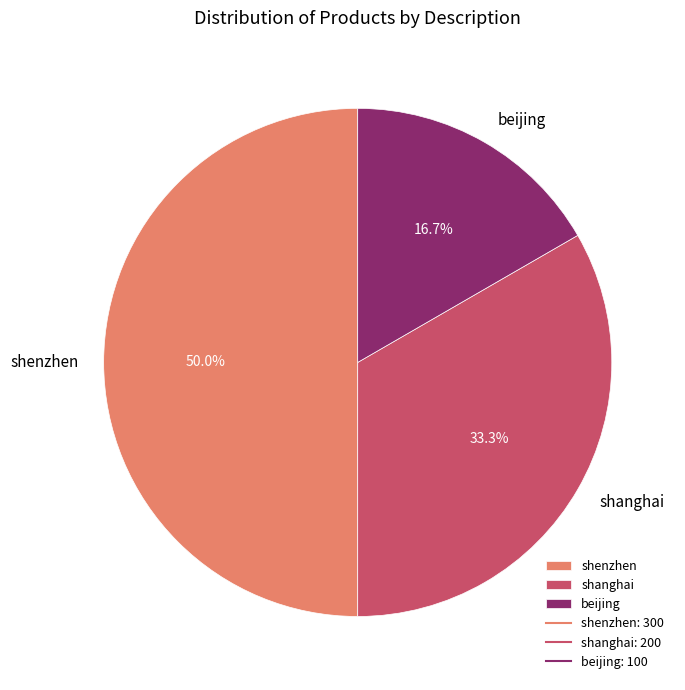

Which category has the smallest portion of the pie?

beijing